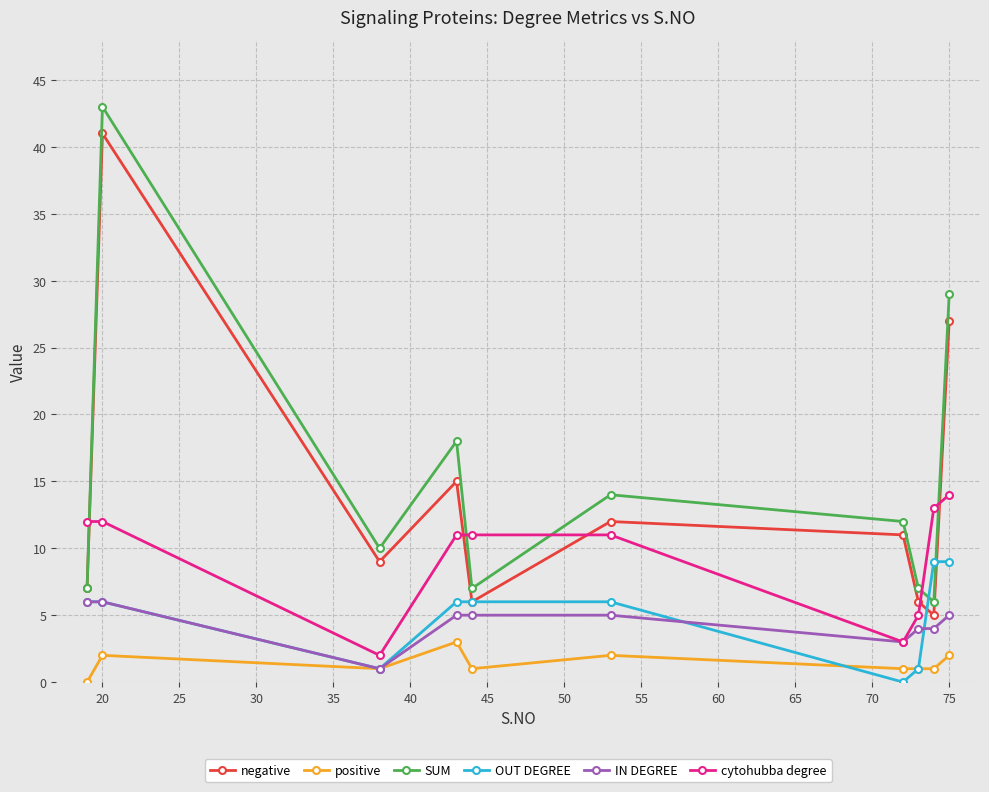

Reading left to right, what are all the values shown in this chart?

negative: 7	41	9	15	6	12	11	6	5	27
positive: 0	2	1	3	1	2	1	1	1	2
SUM: 7	43	10	18	7	14	12	7	6	29
OUT DEGREE: 6	6	1	6	6	6	0	1	9	9
IN DEGREE: 6	6	1	5	5	5	3	4	4	5
cytohubba degree: 12	12	2	11	11	11	3	5	13	14